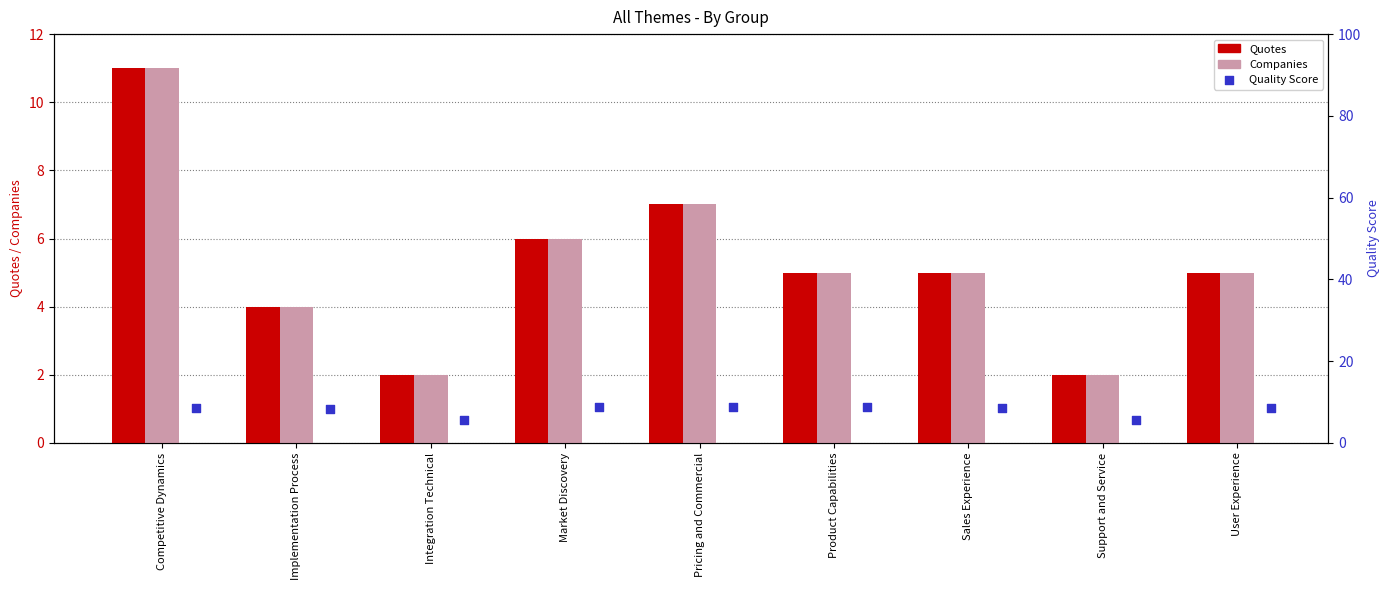

Is the value of Companies at Sales Experience greater than the value of Quotes at Market Discovery?

No